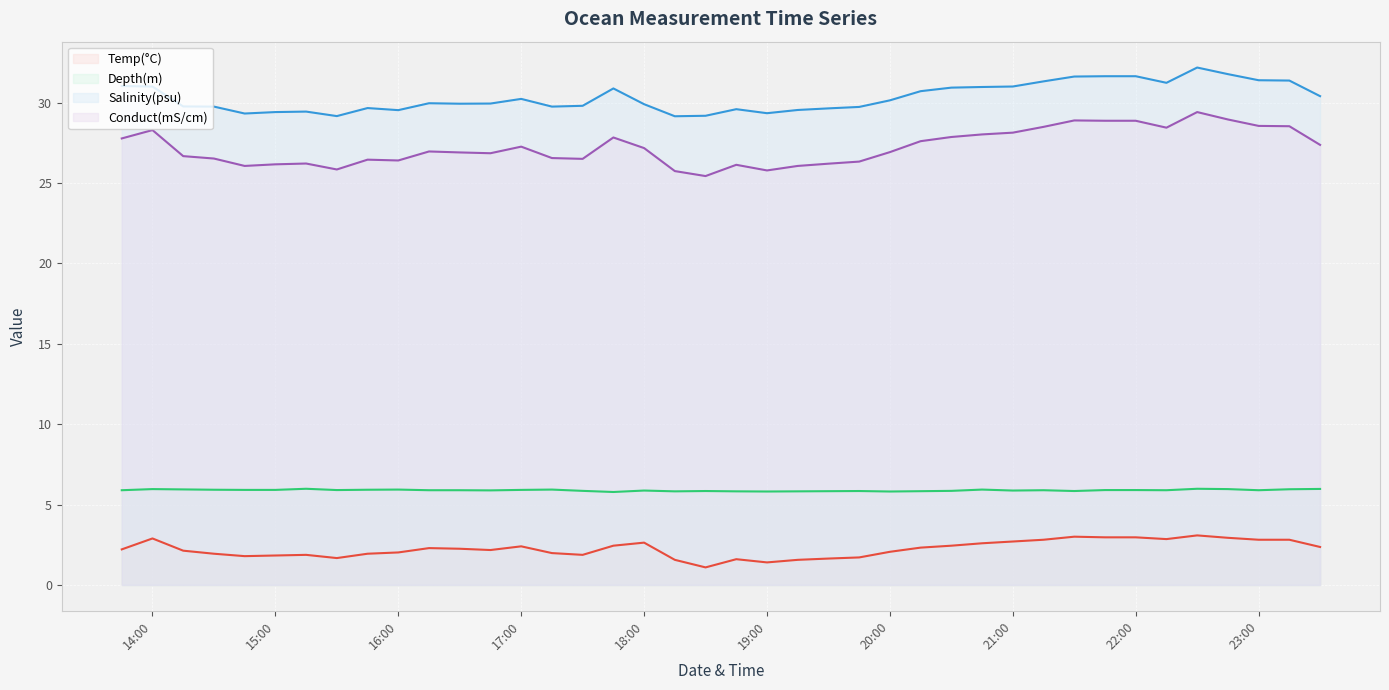

What is the spread (max minus min) of values at 2022-02-15 16:45:00?

27.8